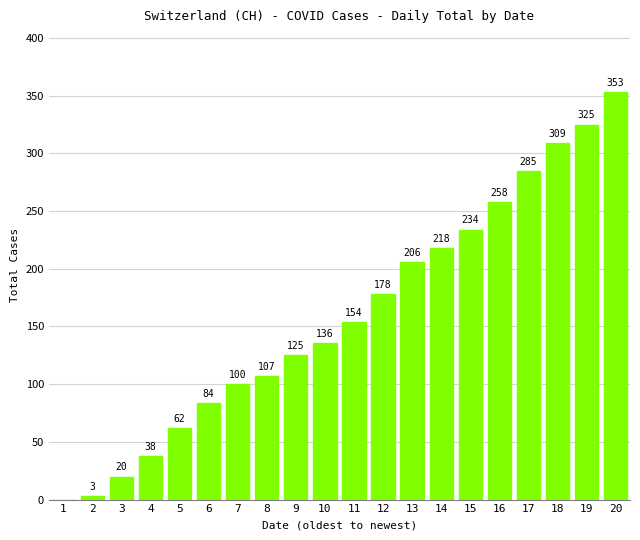

The value at 2 is 3. True or false?

True